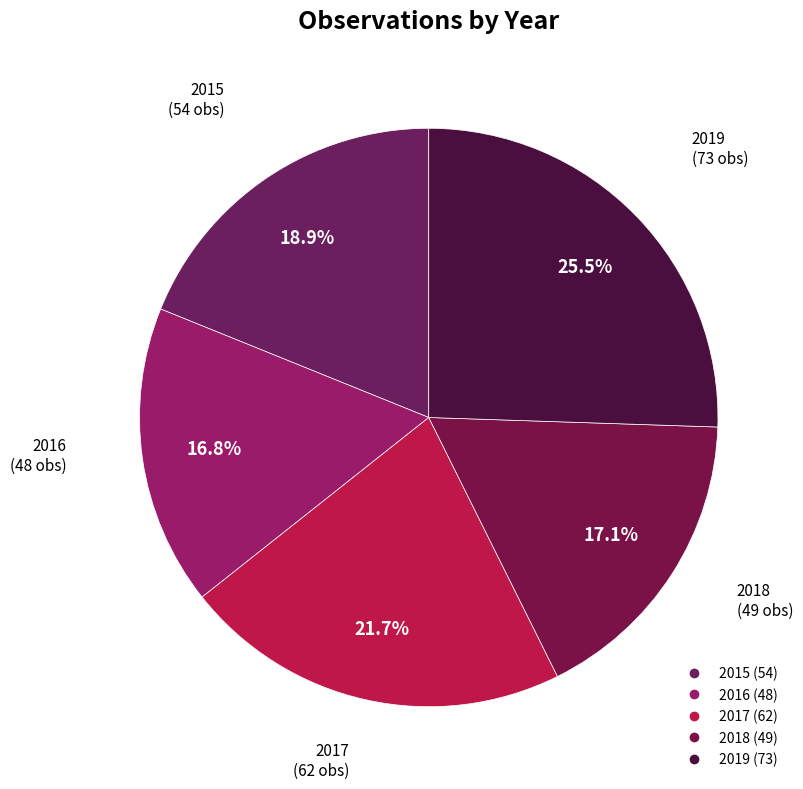

Which slice is the largest?

2019